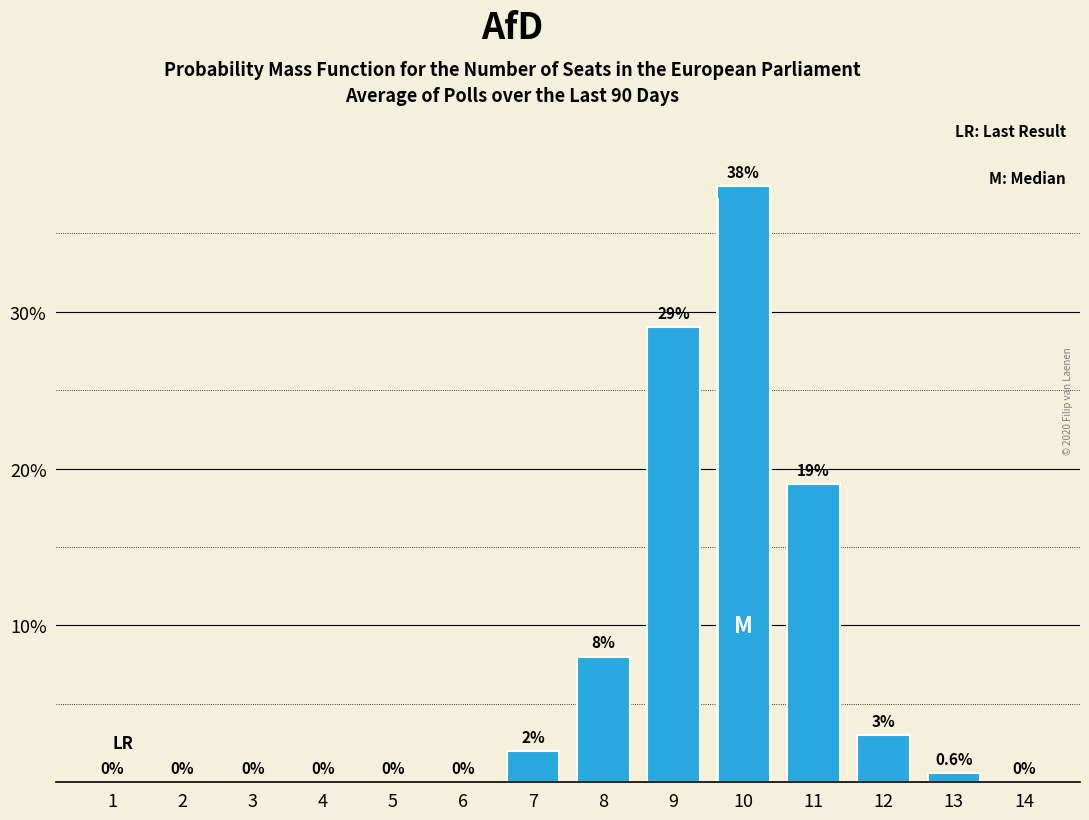

Reading left to right, list all the values displayed in this chart.

1=0.0	2=0.0	3=0.0	4=0.0	5=0.0	6=0.0	7=2.0	8=8.0	9=29.0	10=38.0	11=19.0	12=3.0	13=0.6	14=0.0